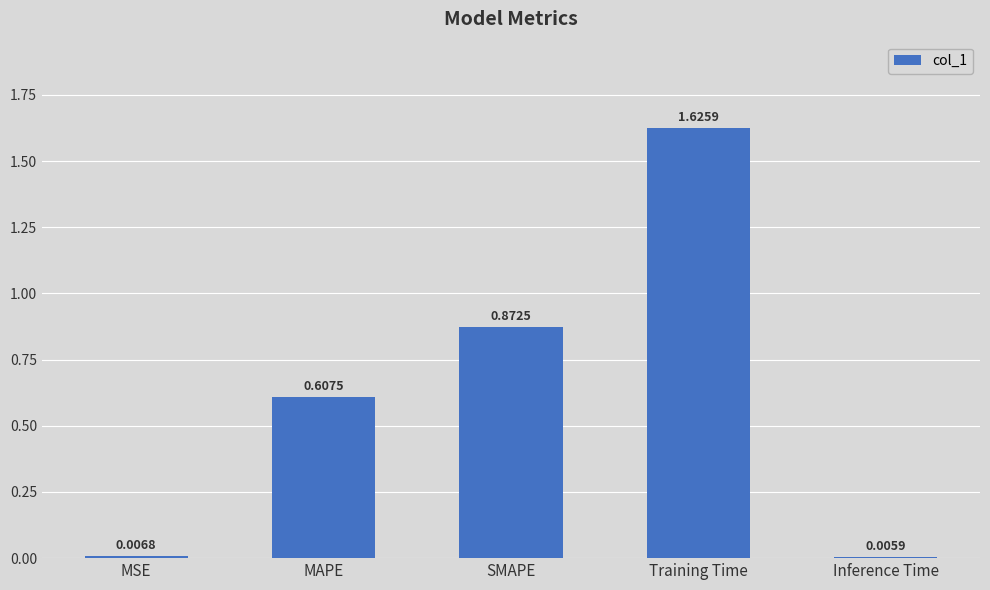

What is the label of the 5th bar from the left?

Inference Time